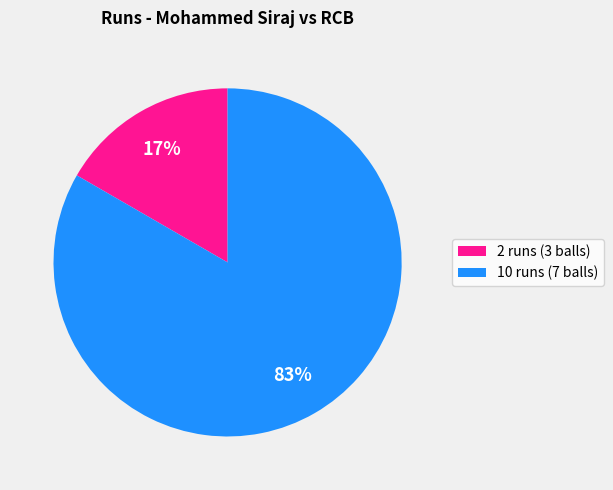

True or false: 10 runs (7 balls) accounts for 72% of the total.

False